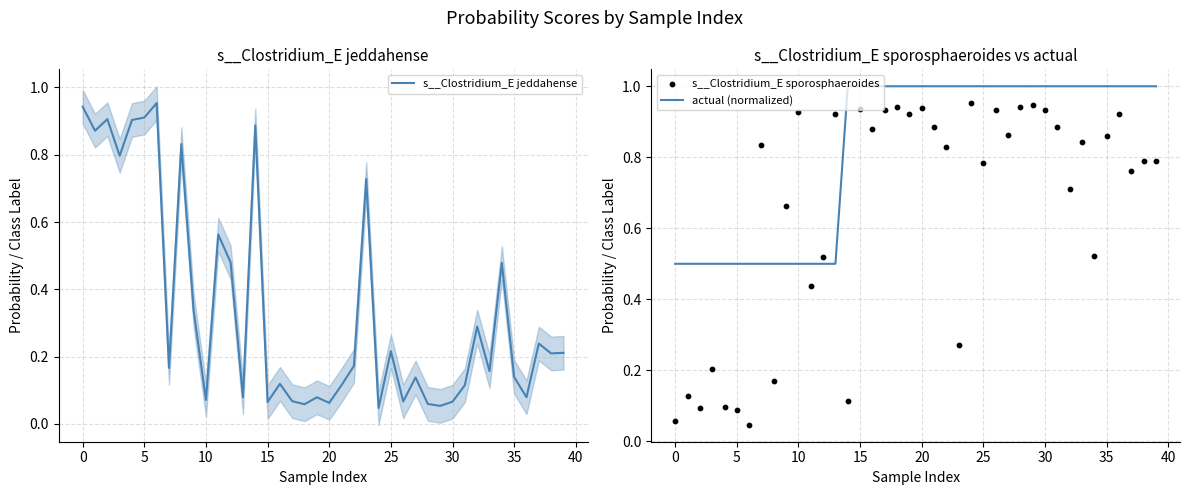

What are all the series names shown in the legend?

s__Clostridium_E jeddahense, actual (normalized), s__Clostridium_E sporosphaeroides